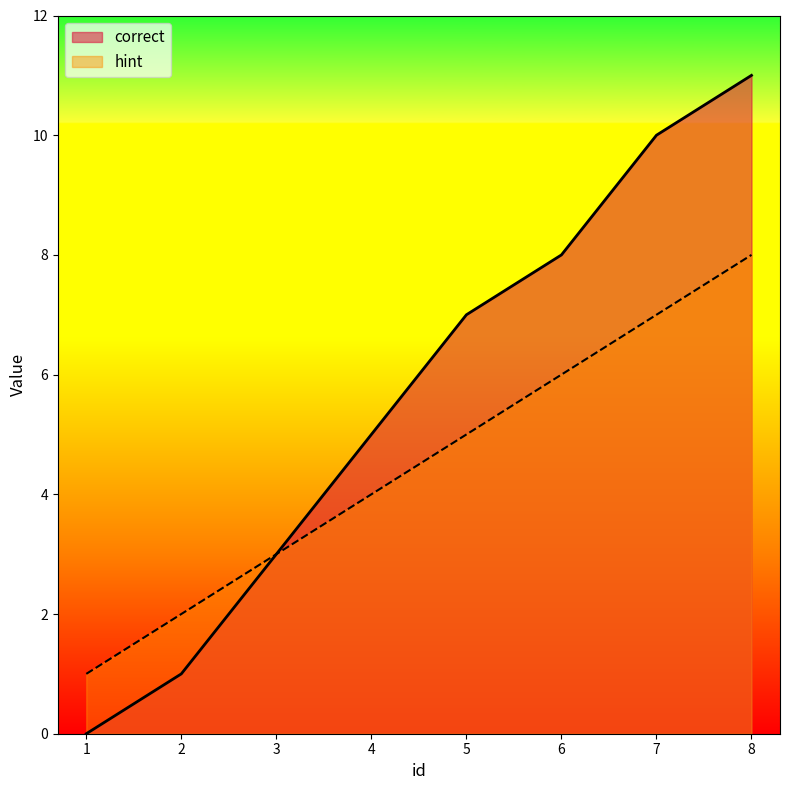

What is the difference between the hint values at 3 and 1?

2